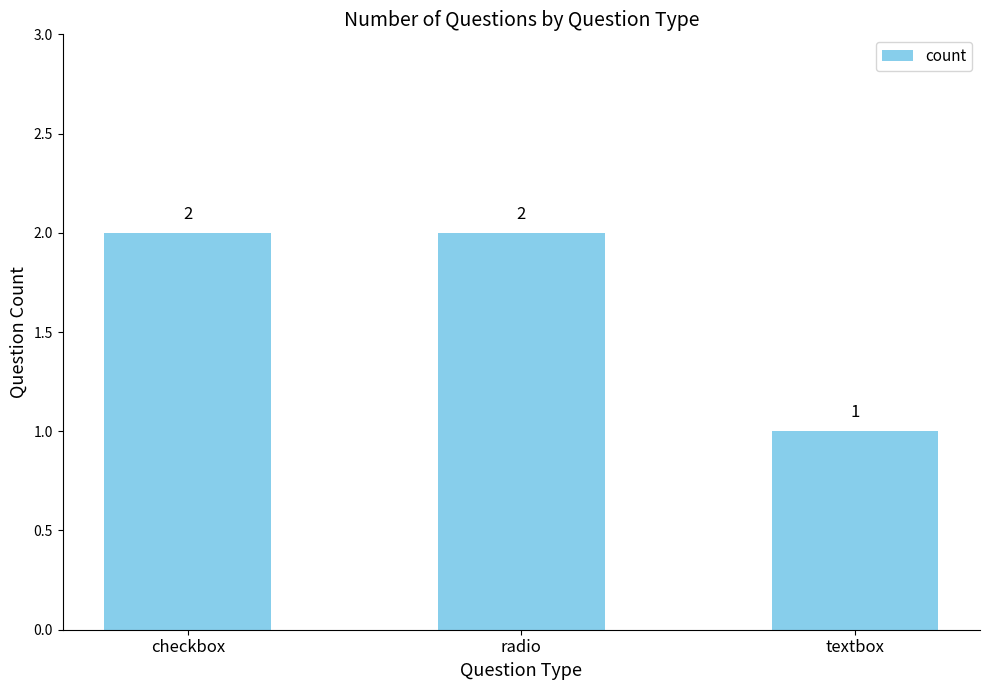

The chart shows a value of 1 at radio. True or false?

False